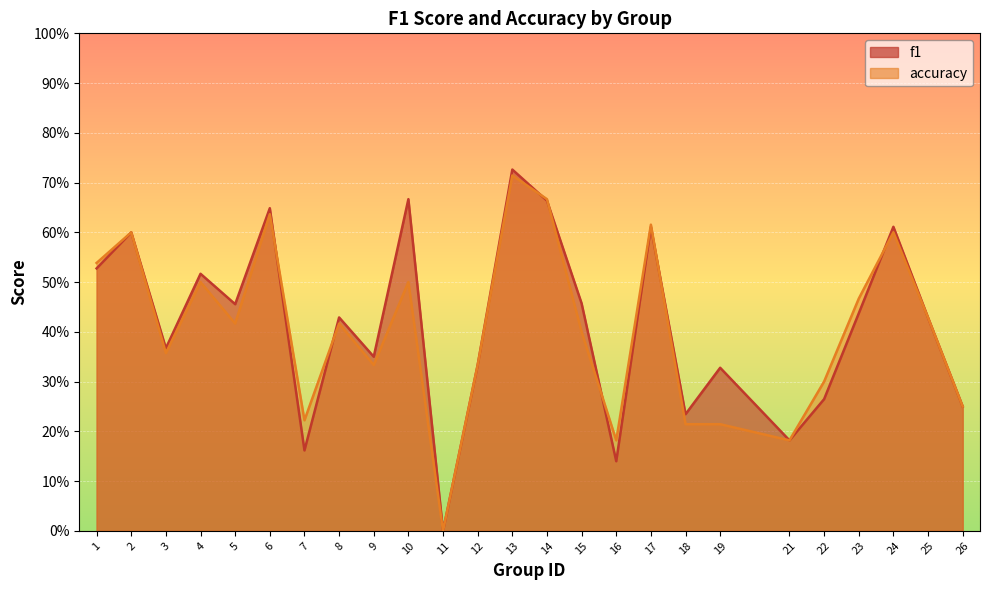

After their last crossing, which series has the higher values: f1 or accuracy?

f1